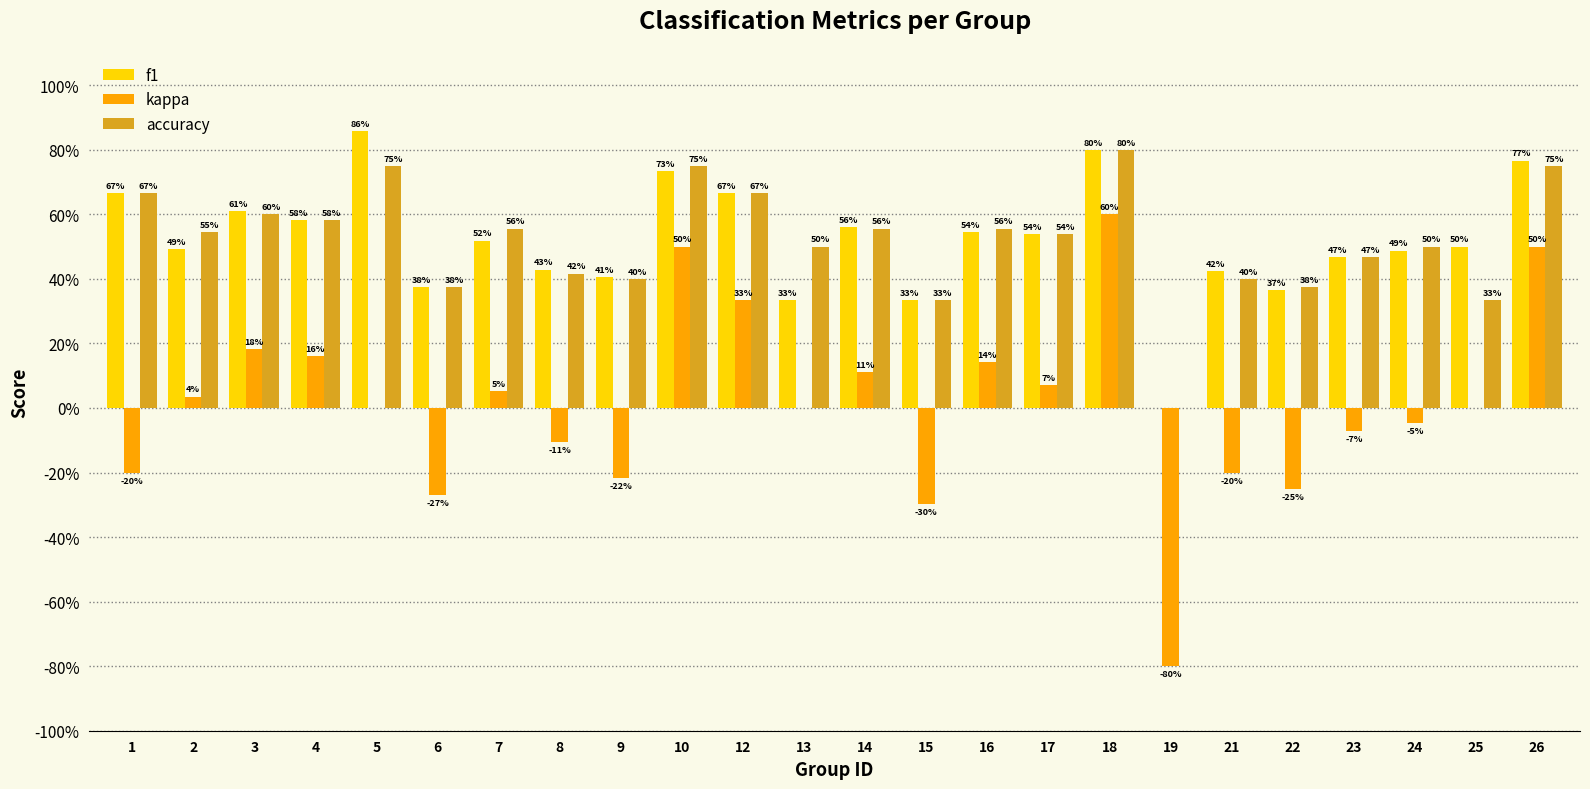

Are the bars horizontal?

No